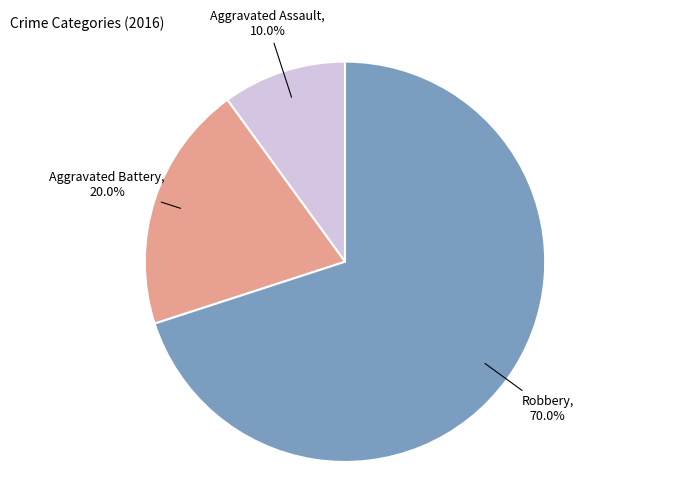

To the nearest percent, what is the difference between the largest and smallest slice percentages?

60%